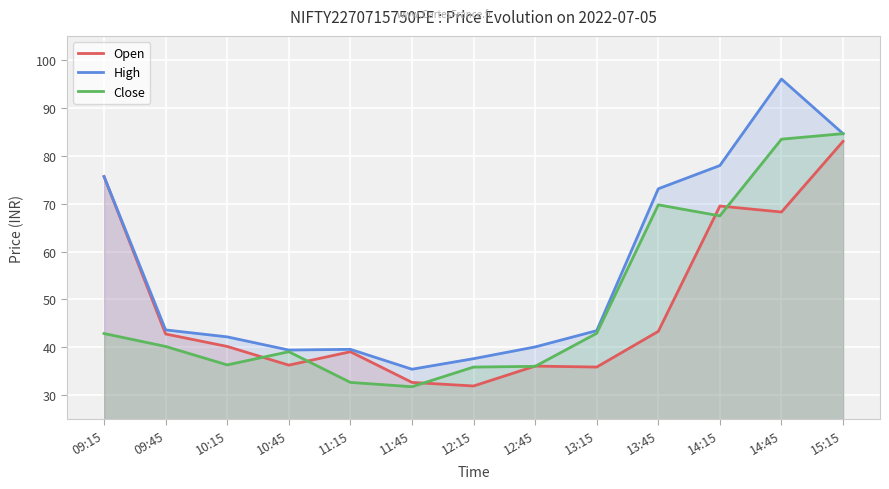

True or false: Close and High intersect in this chart.

False